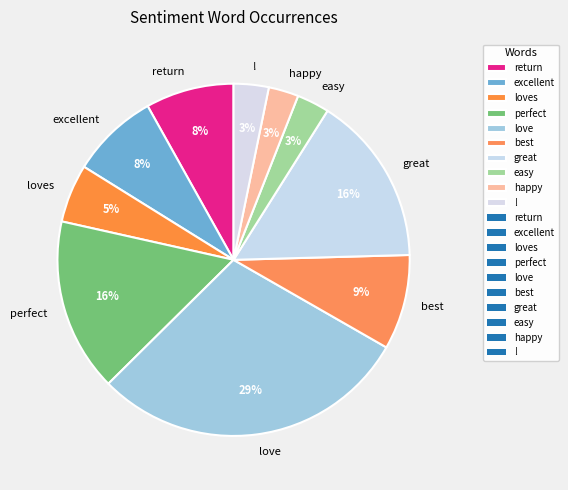

To the nearest percent, what portion does loves represent?

5%